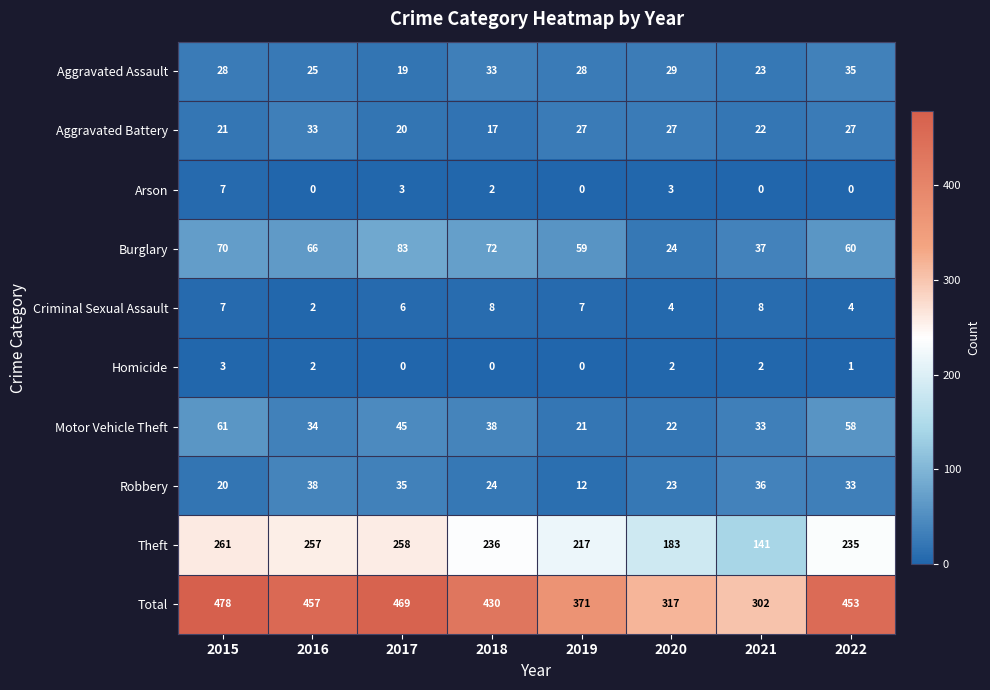

What is the sum of the Arson values at 2018 and 2017?

5